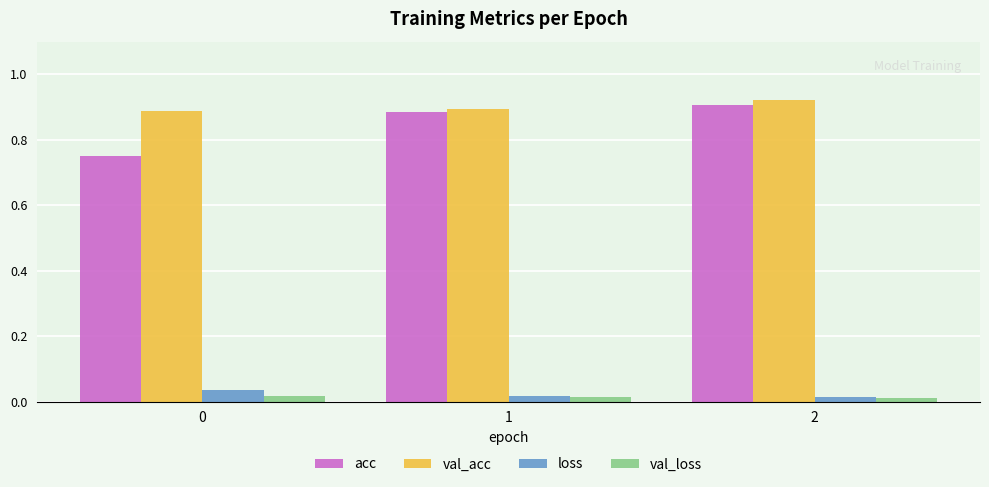

The val_acc series shows 1.5 at 1. True or false?

False